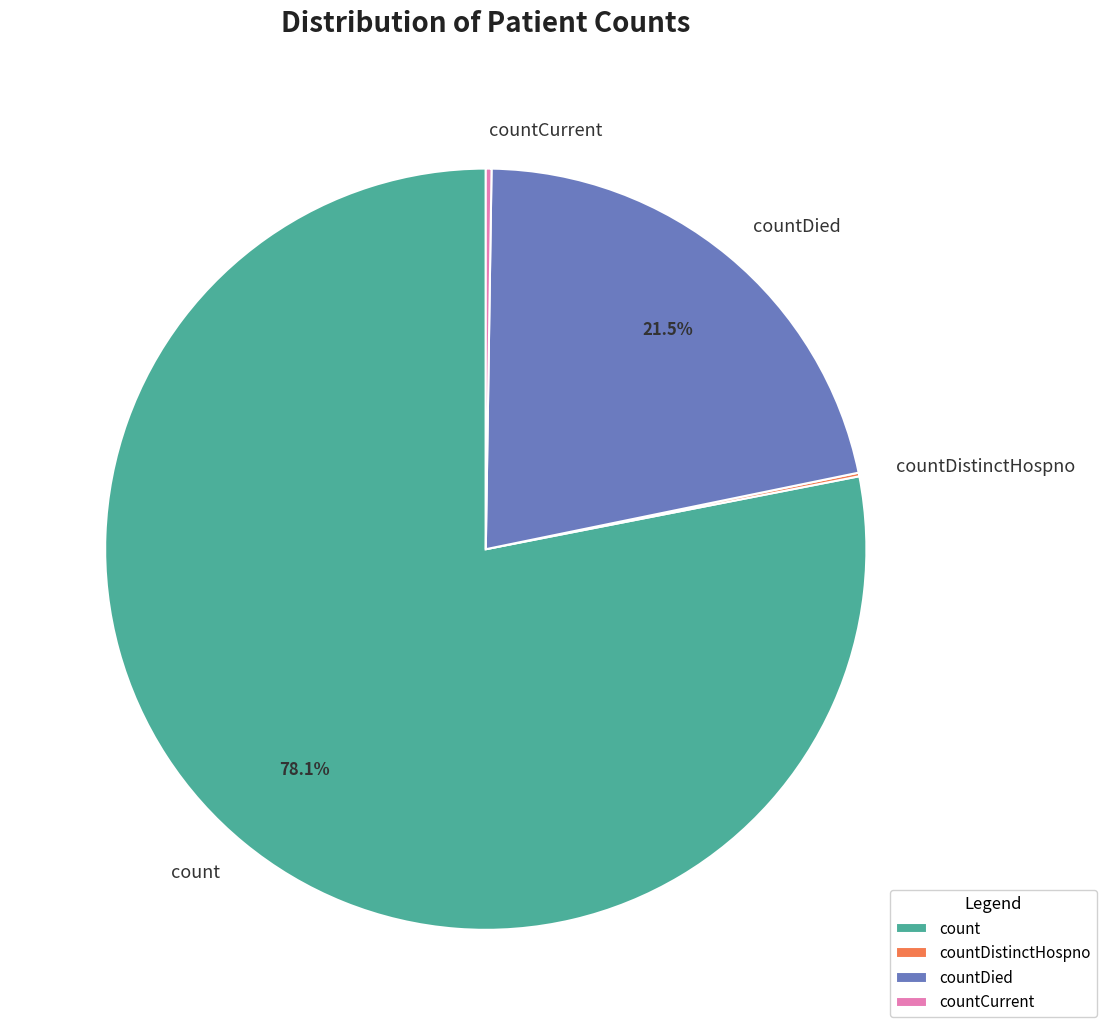

Which slice is the largest?

count